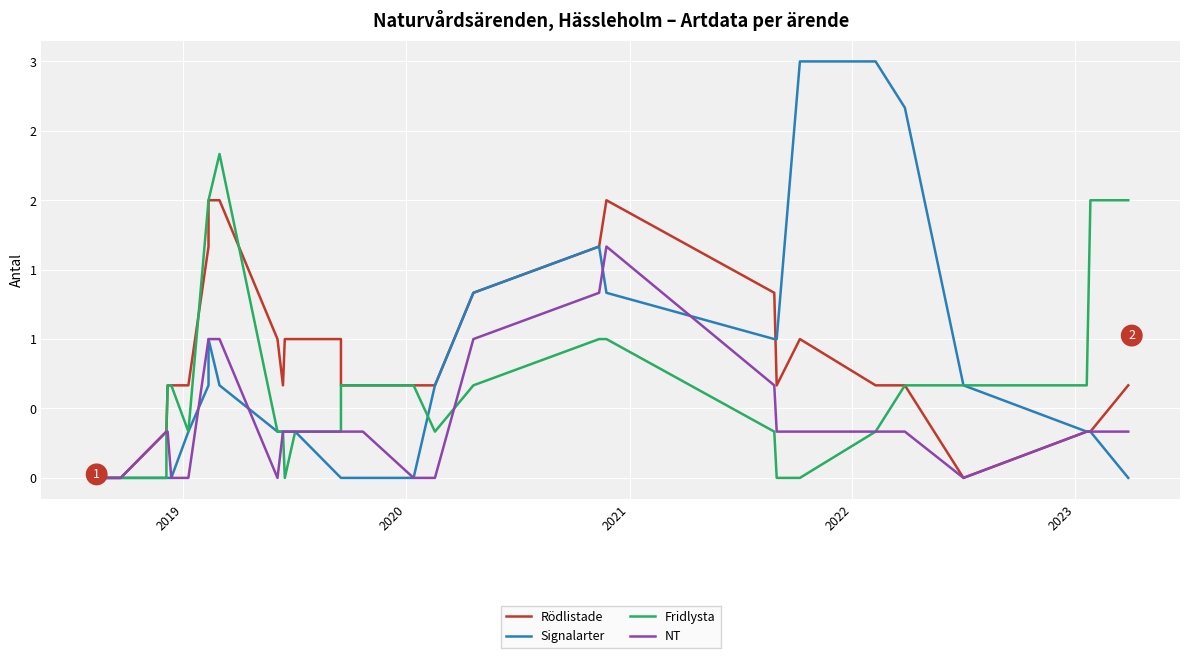

How many interior local peaks does the Signalarter series have?

2